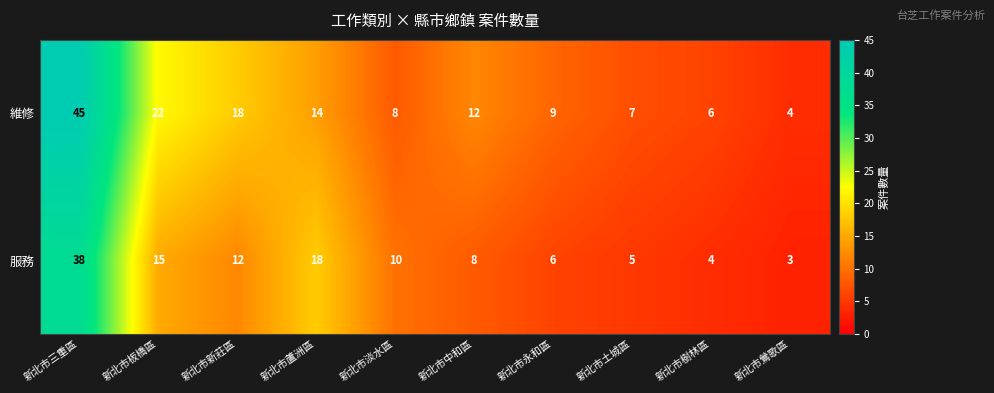

What is the minimum value shown in the chart?

3